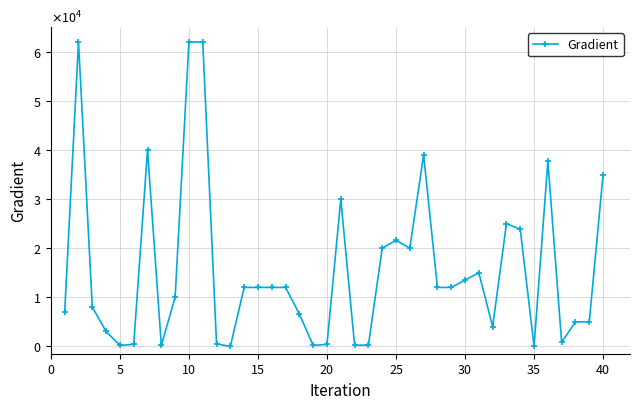

Is this an area chart (filled region under the line)?

No